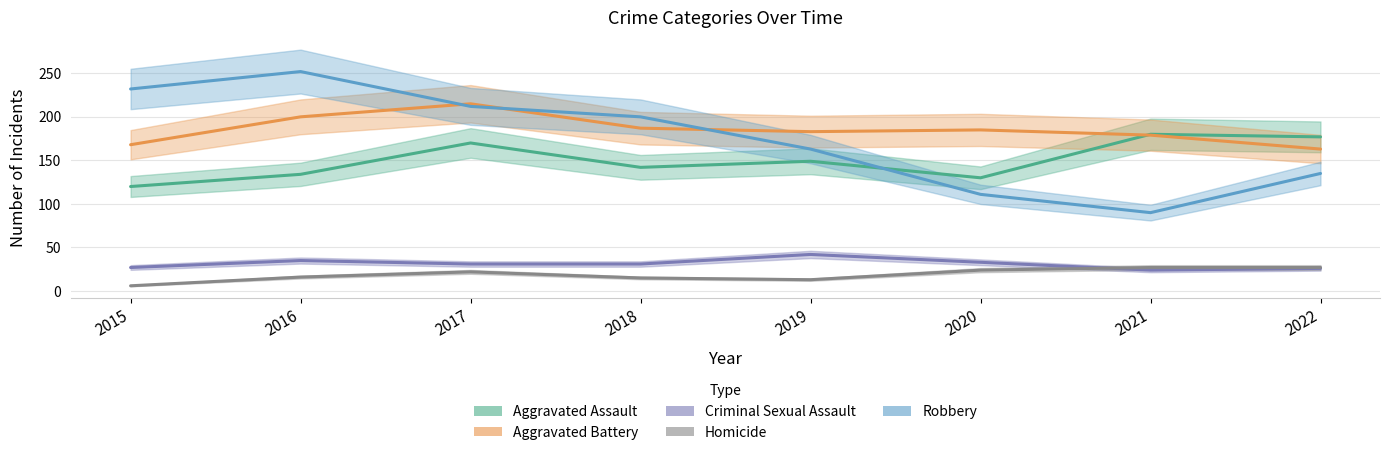

True or false: Criminal Sexual Assault and Homicide cross at least once.

True